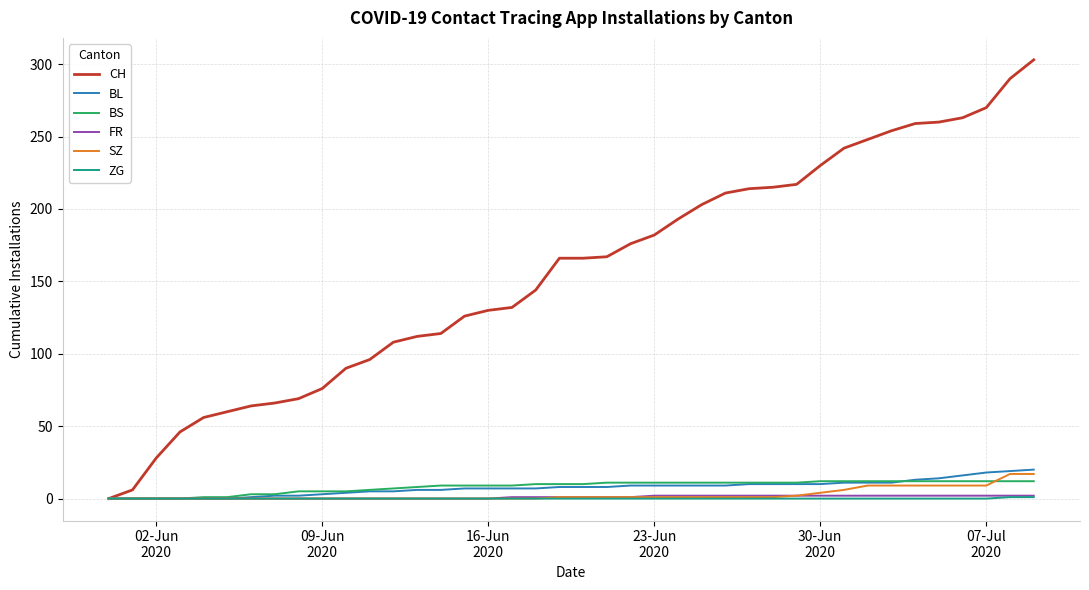

Which series has the largest range (max minus min)?

CH